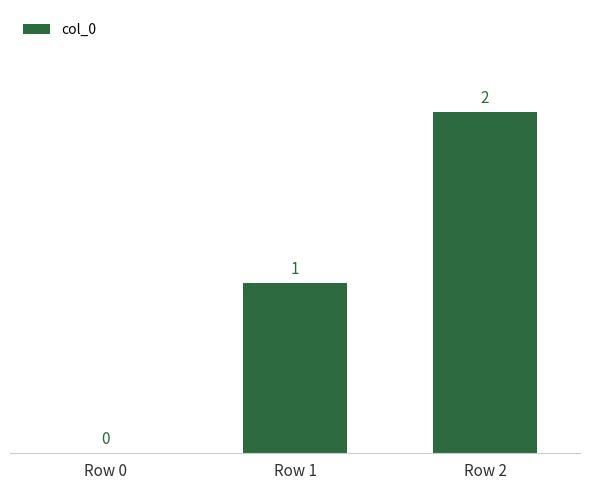

Are the bars horizontal?

No